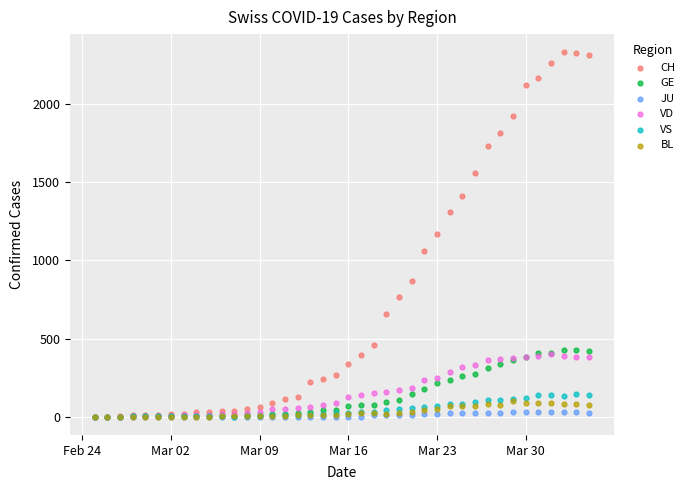

What are all the series names shown in the legend?

CH, GE, JU, VD, VS, BL